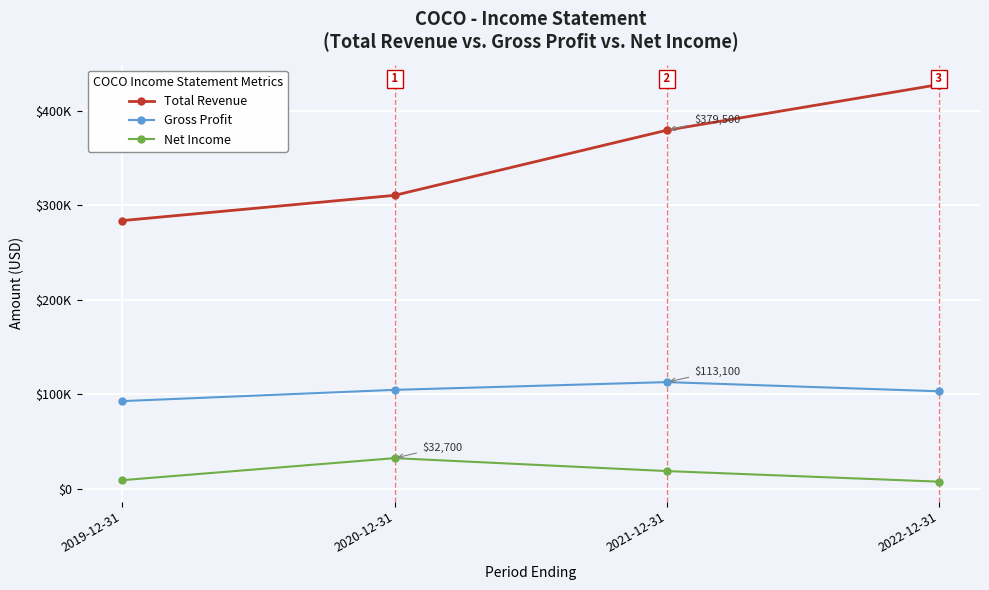

What is the minimum value shown in the chart?

7800